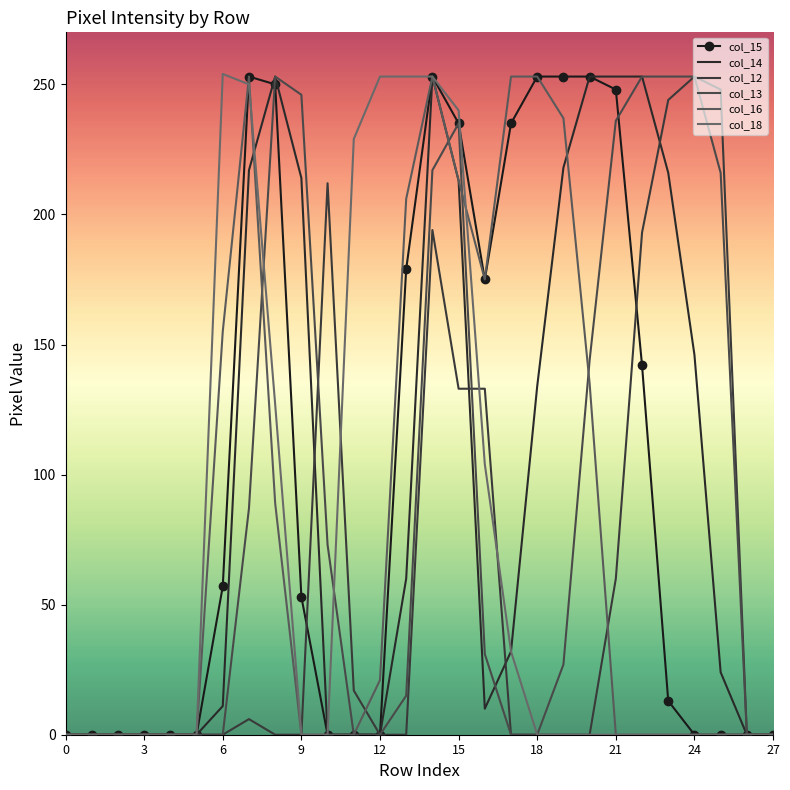

What are all the series names shown in the legend?

col_15, col_14, col_12, col_13, col_16, col_18